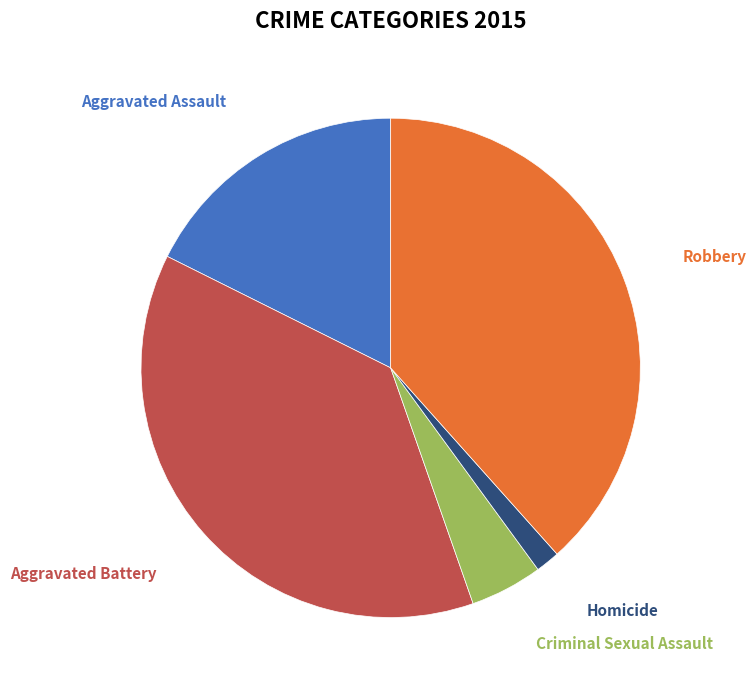

What is the smallest slice in the pie chart?

Homicide